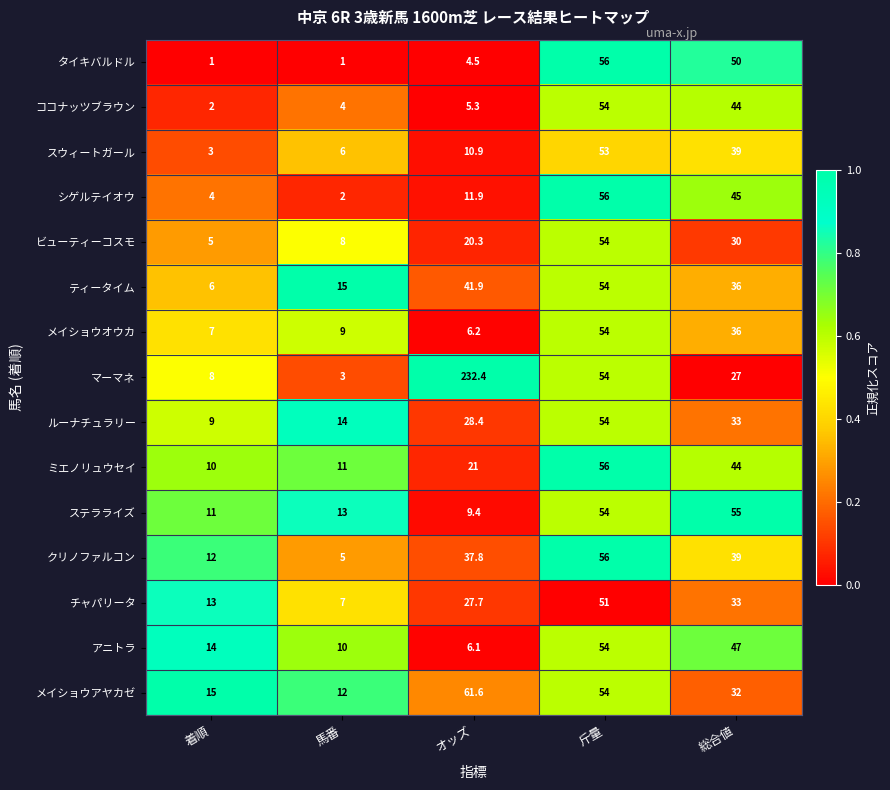

True or false: メイショウアヤカゼ has a value of 12.0 at 馬番.

True